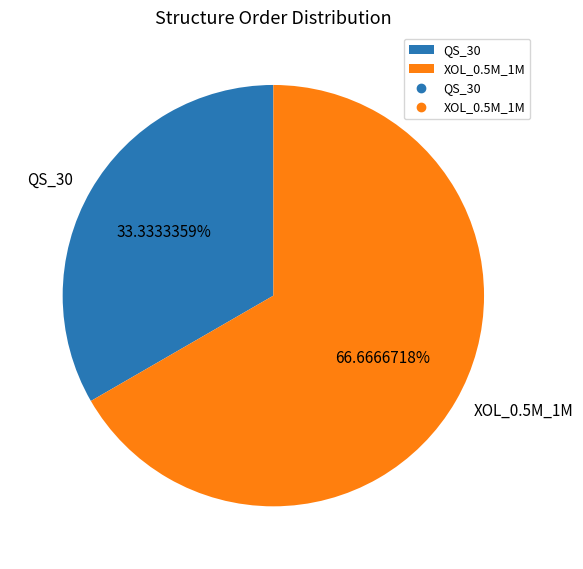

How many slices are in this pie chart?

2